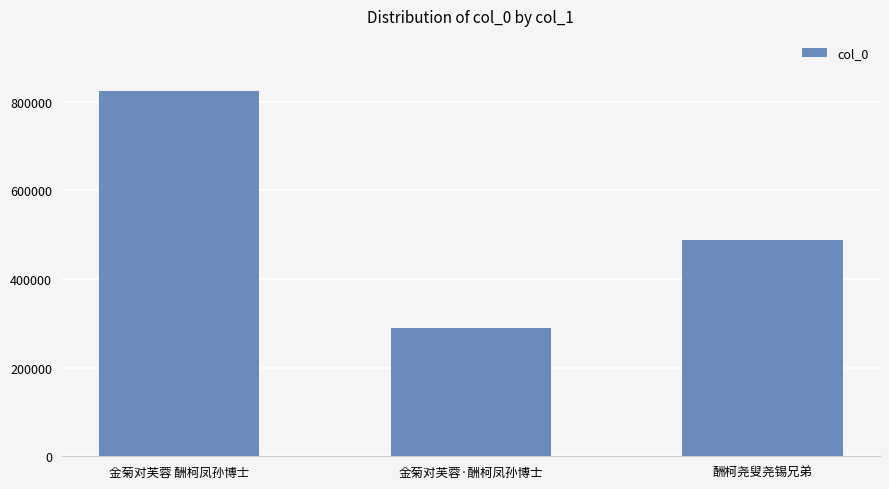

At which label is the value closest to 556273?

酬柯尧叟尧锡兄弟